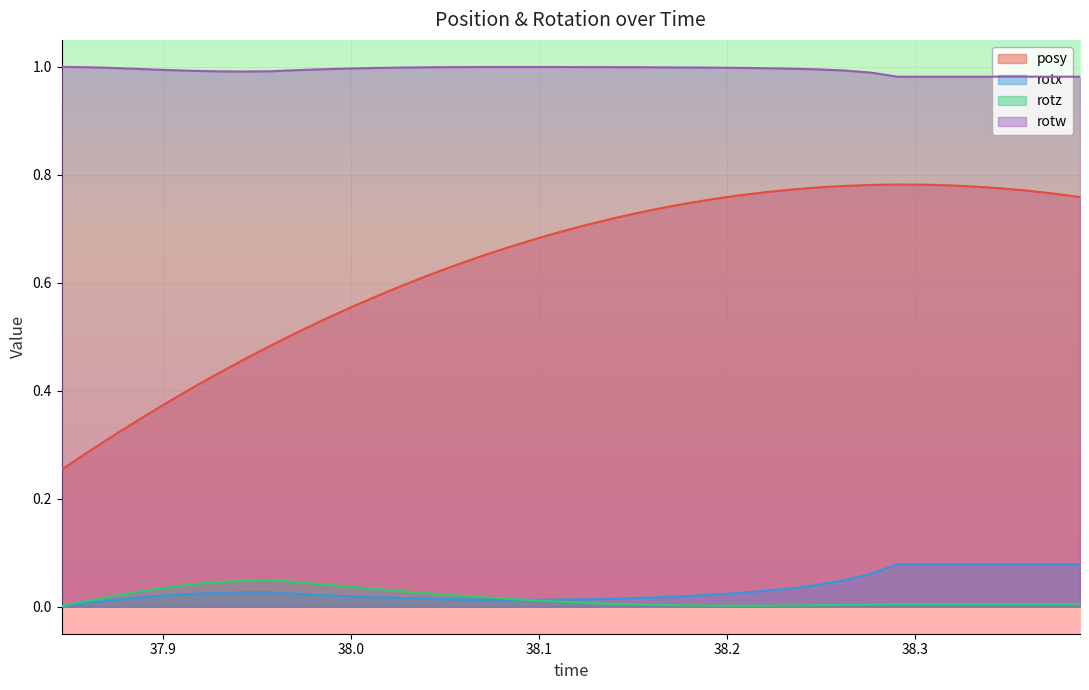

What is the minimum value for posy?

0.3